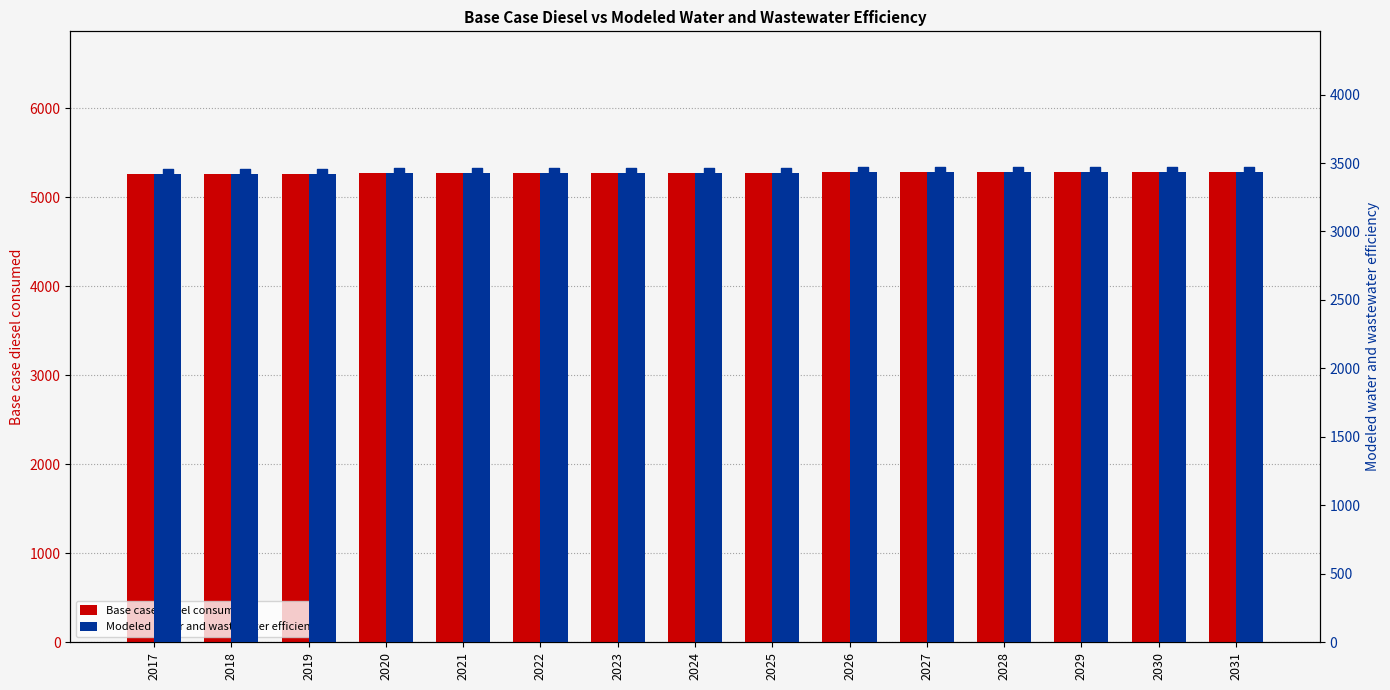

Is the value of Base case diesel consumed at 2026 greater than the value of Modeled water and wastewater efficiency at 2028?

Yes